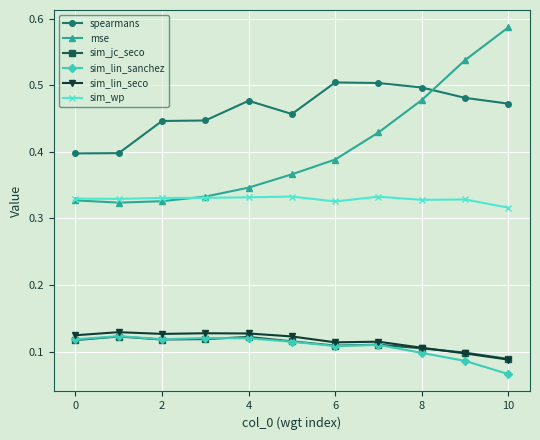

How many sim_wp values are between 0 and 1?

11